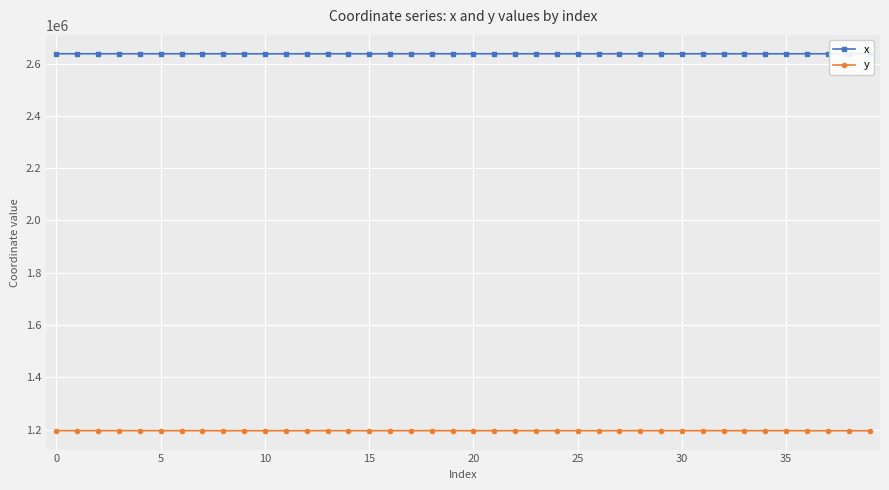

What is the value of the y point at the 8th from the left?

1195716.5